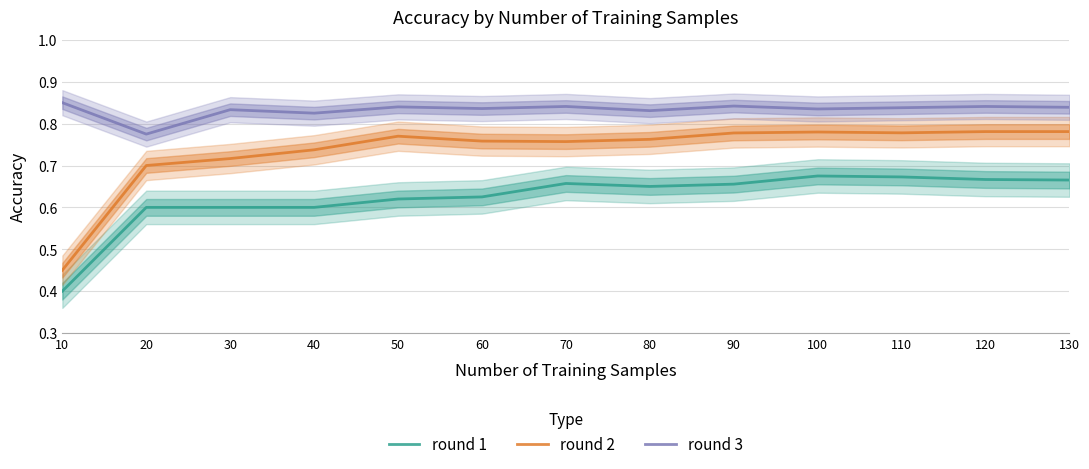

Count the round 2 values in the range 0 to 1.

13